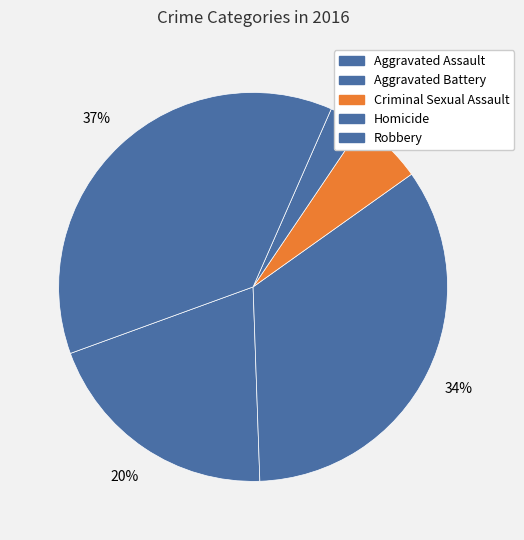

To the nearest percent, what portion does Homicide represent?

3%